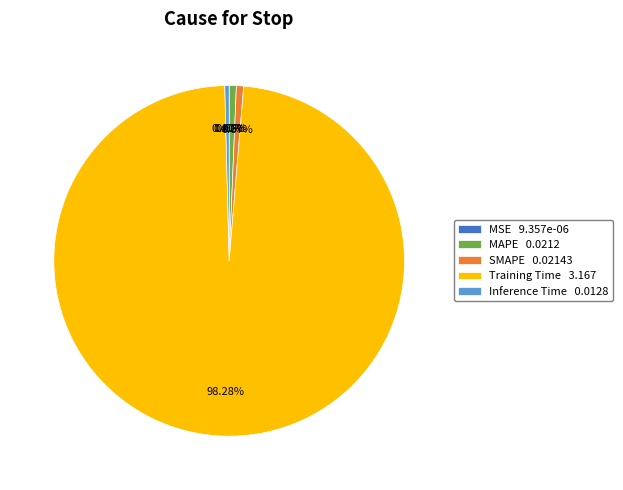

What is the majority slice?

Training Time